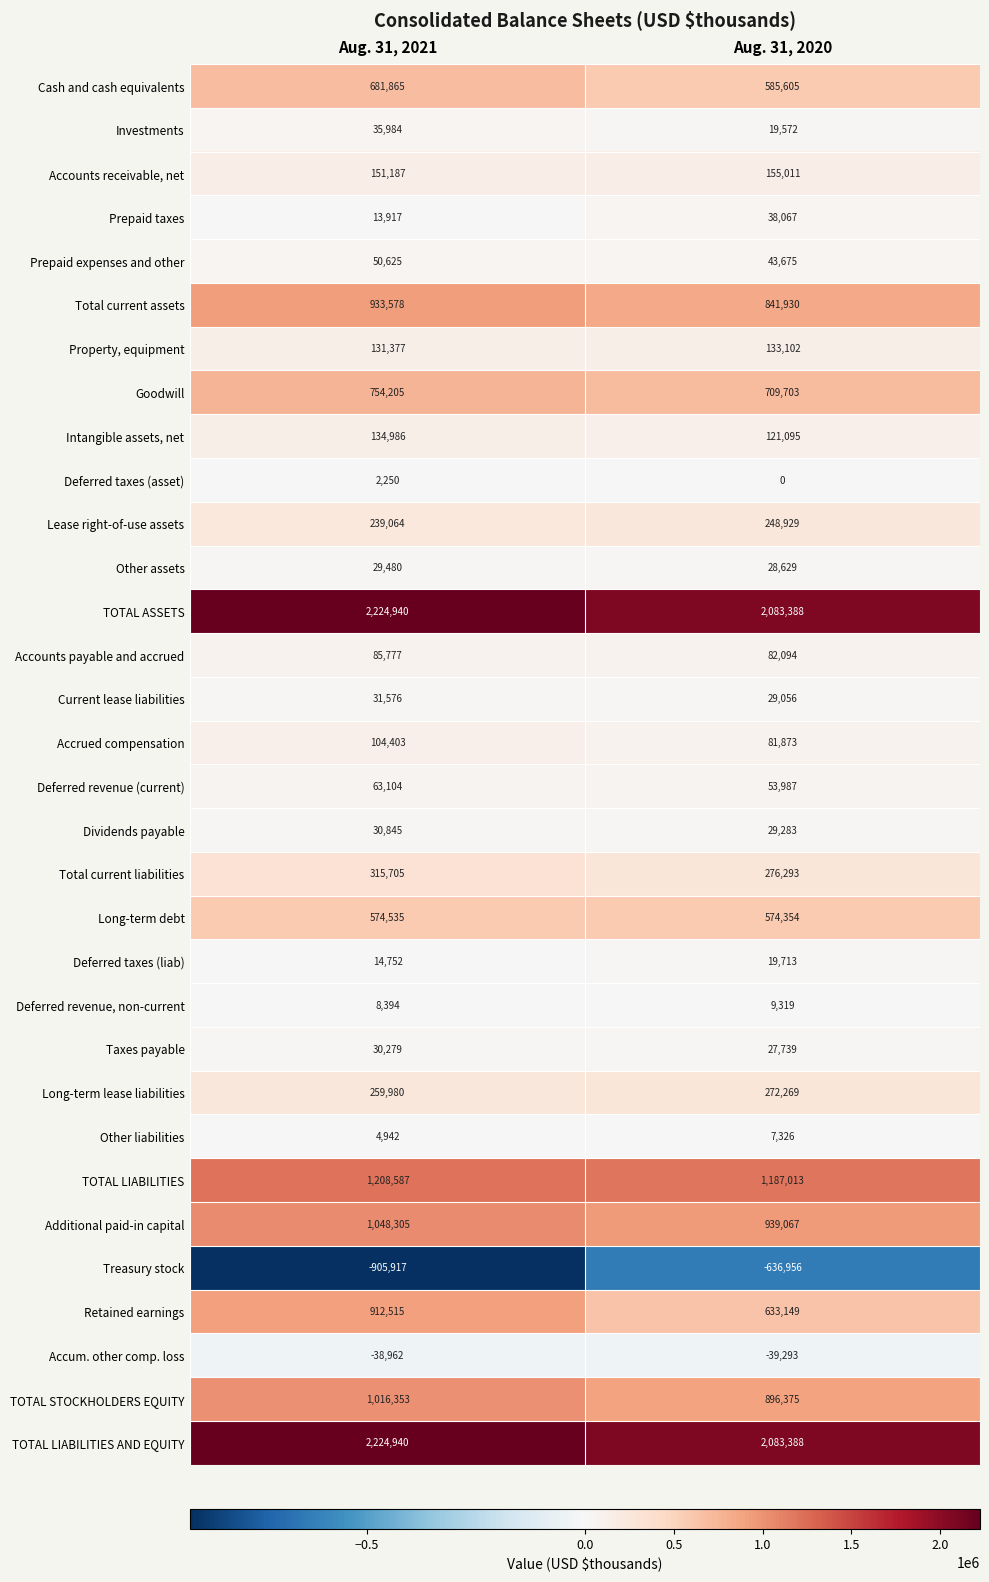

Is the value of Lease right-of-use assets at Aug. 31, 2021 greater than the value of Accrued compensation at Aug. 31, 2020?

Yes